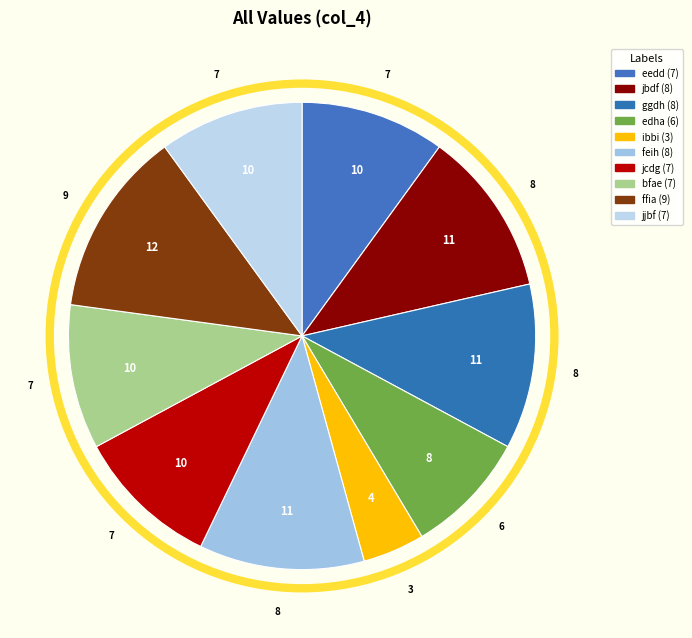

Which slice is the smallest?

ibbi